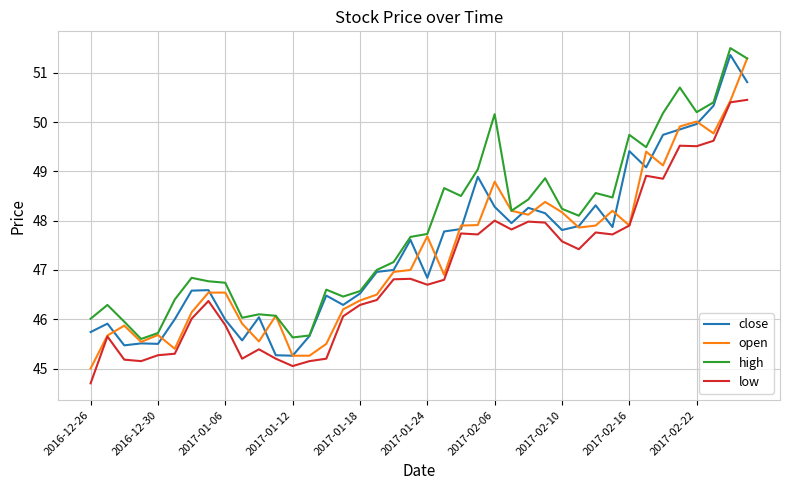

Which series has the largest total across all categories?

high